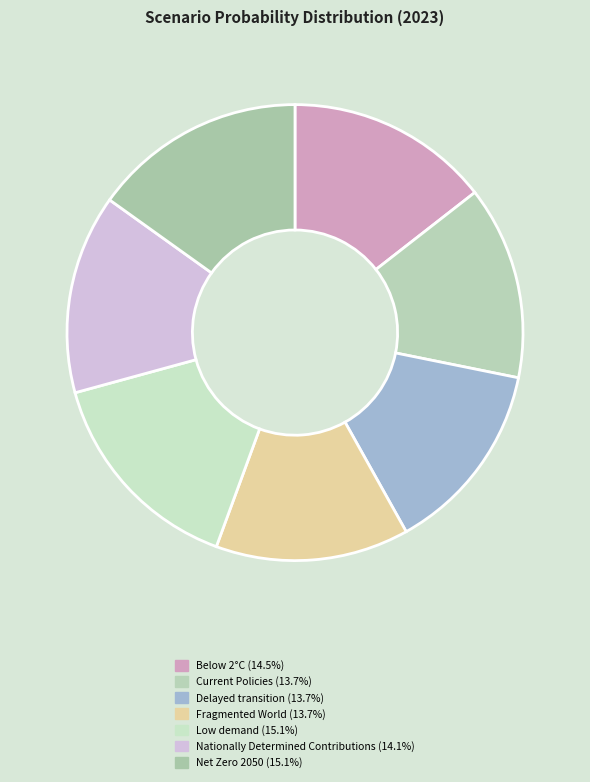

Count the number of slices in the pie.

7